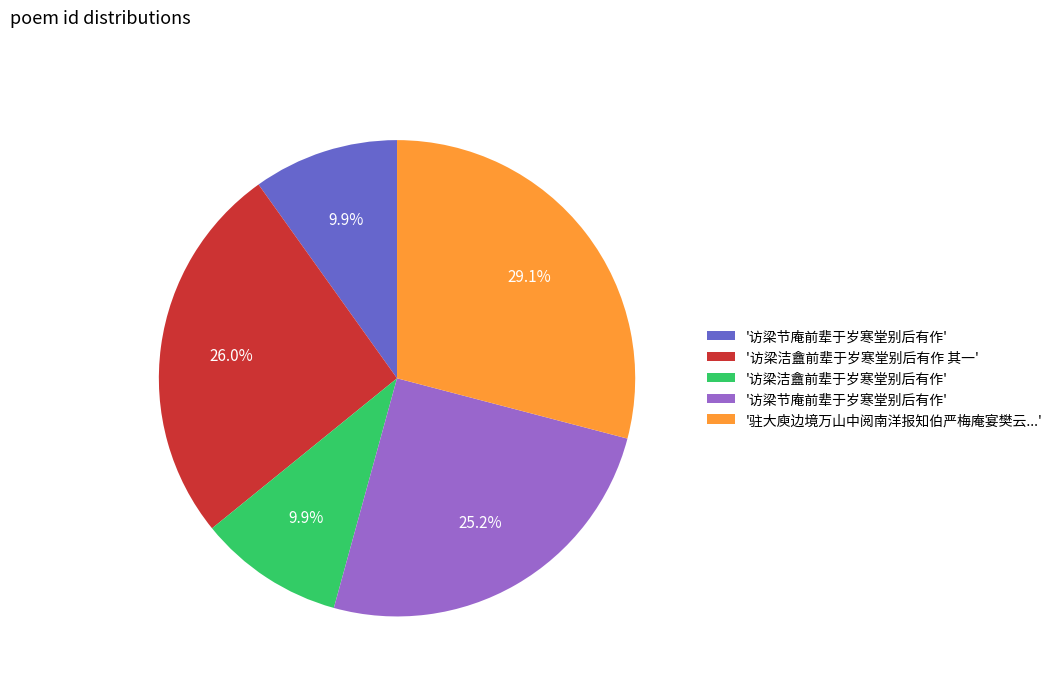

Count the number of slices in the pie.

5